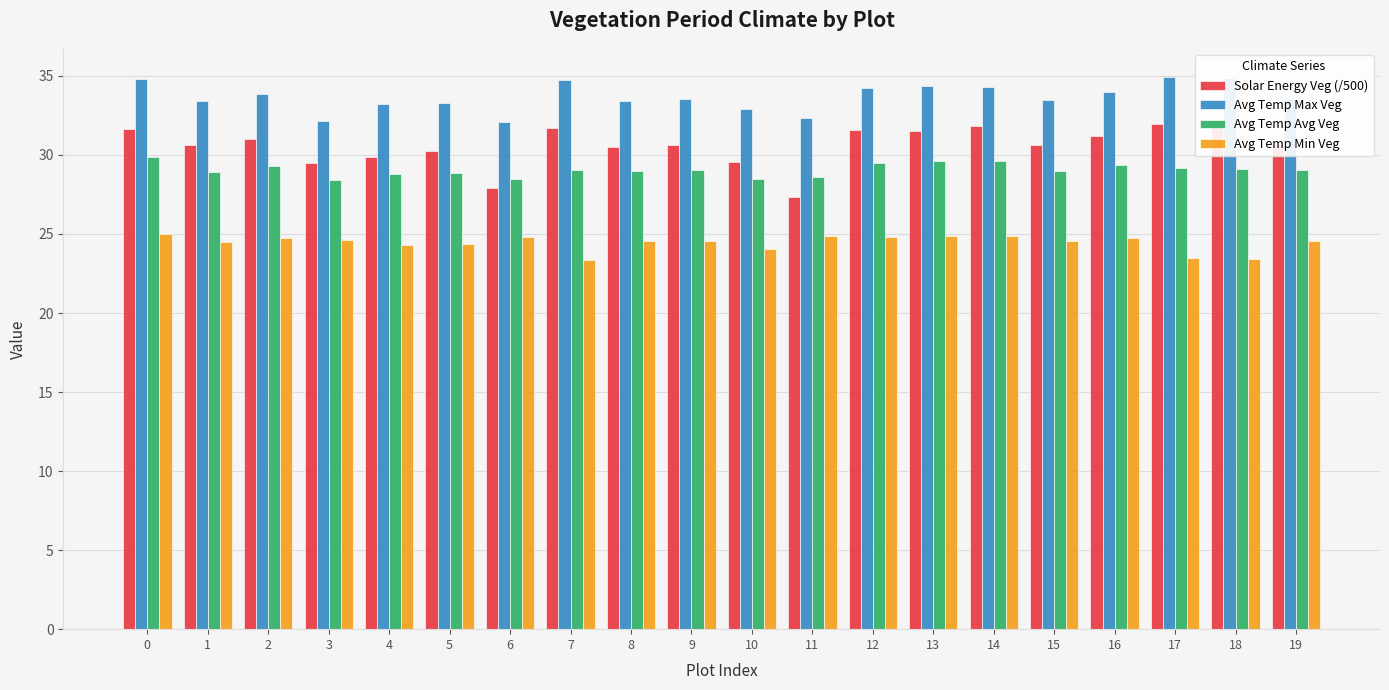

What are all the series names shown in the legend?

Solar Energy Veg (/500), Avg Temp Max Veg, Avg Temp Avg Veg, Avg Temp Min Veg